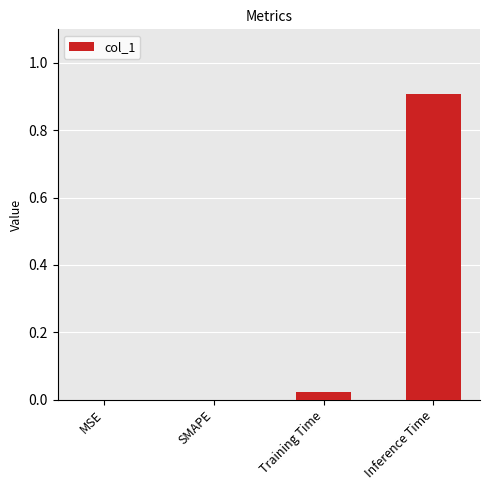

At which category does the chart reach its peak across all series?

Inference Time